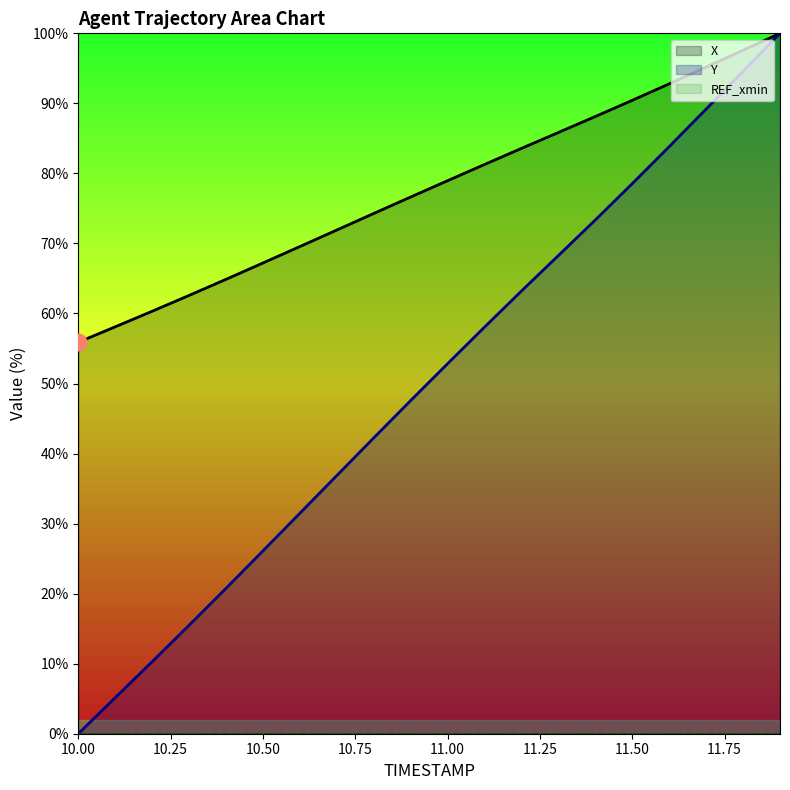

What is the total value across all series at 10.00?

55.9